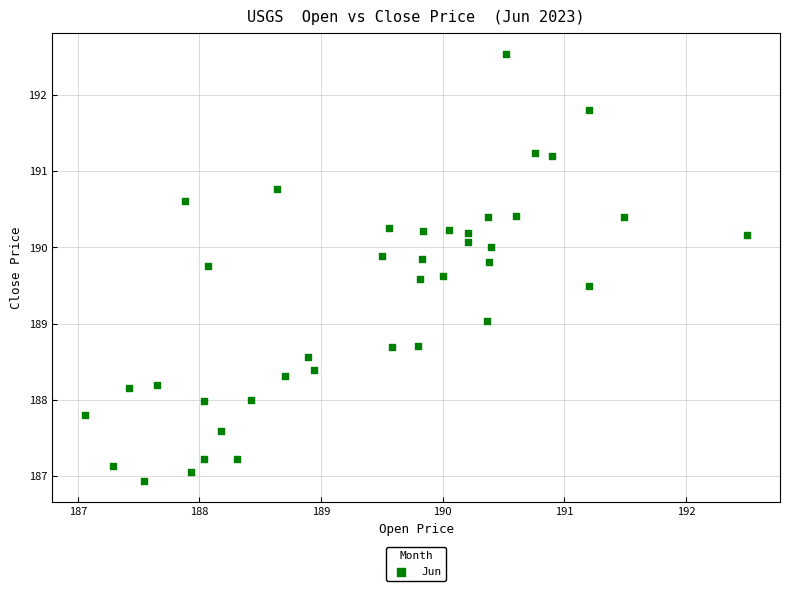

What is the range of Y values (max minus min)?

5.6